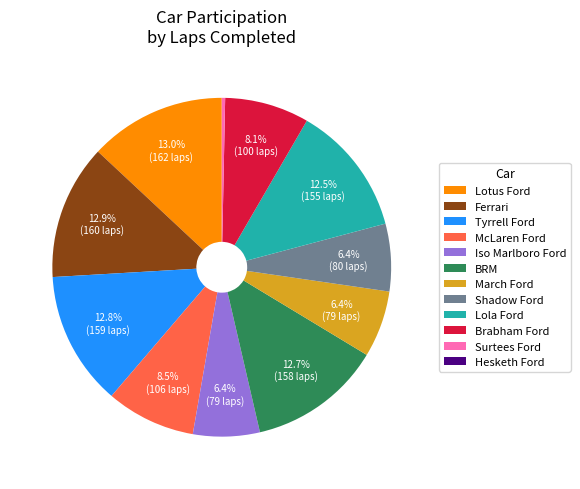

Which has a higher value, Surtees Ford or Shadow Ford?

Shadow Ford